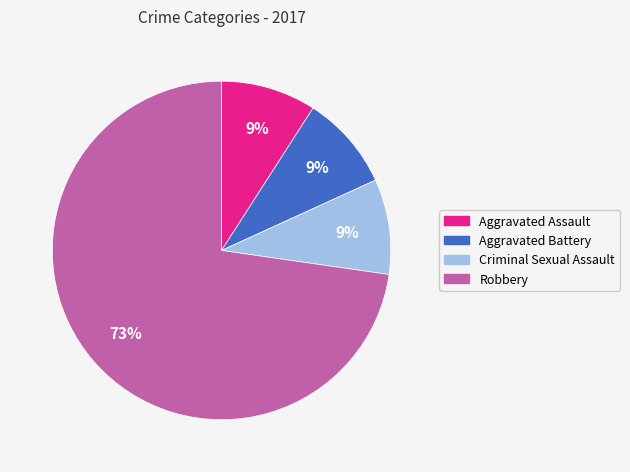

True or false: Robbery accounts for 73% of the total.

True